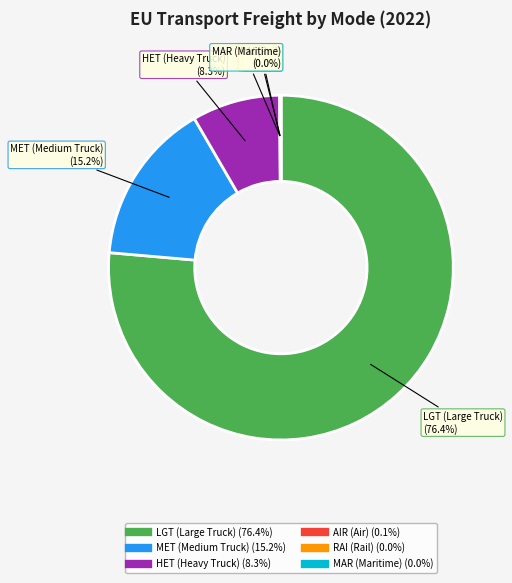

Is there a majority slice in this chart?

Yes